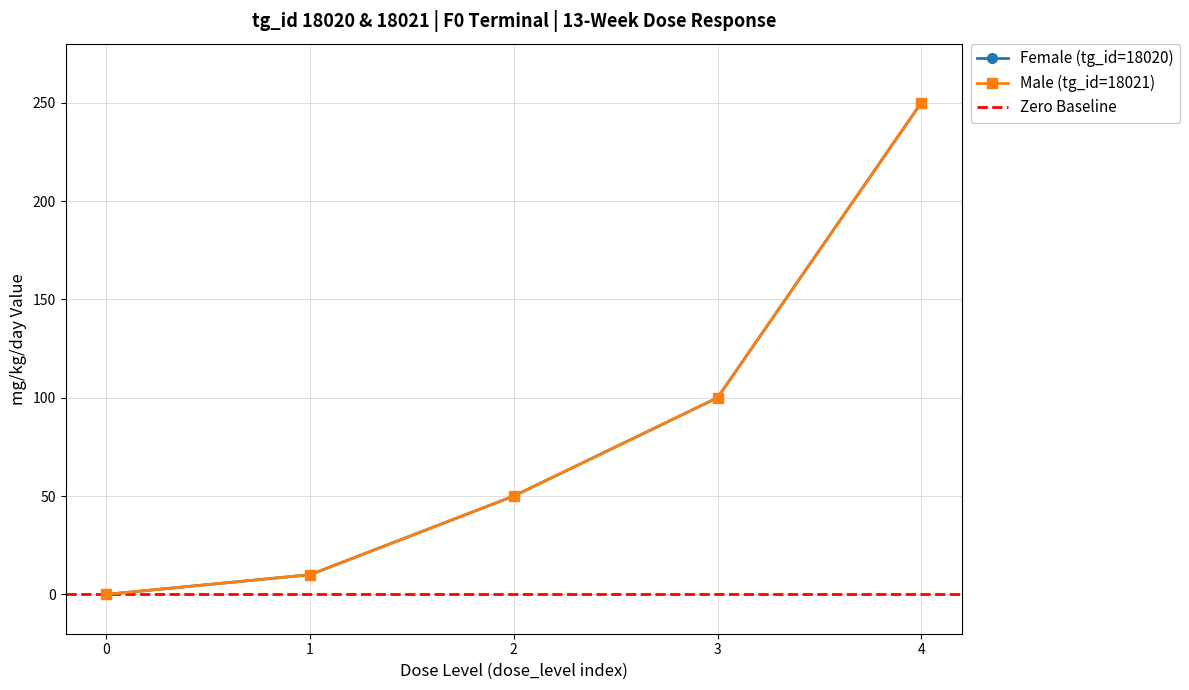

What is the sum of all Female (tg_id=18020) values?

410